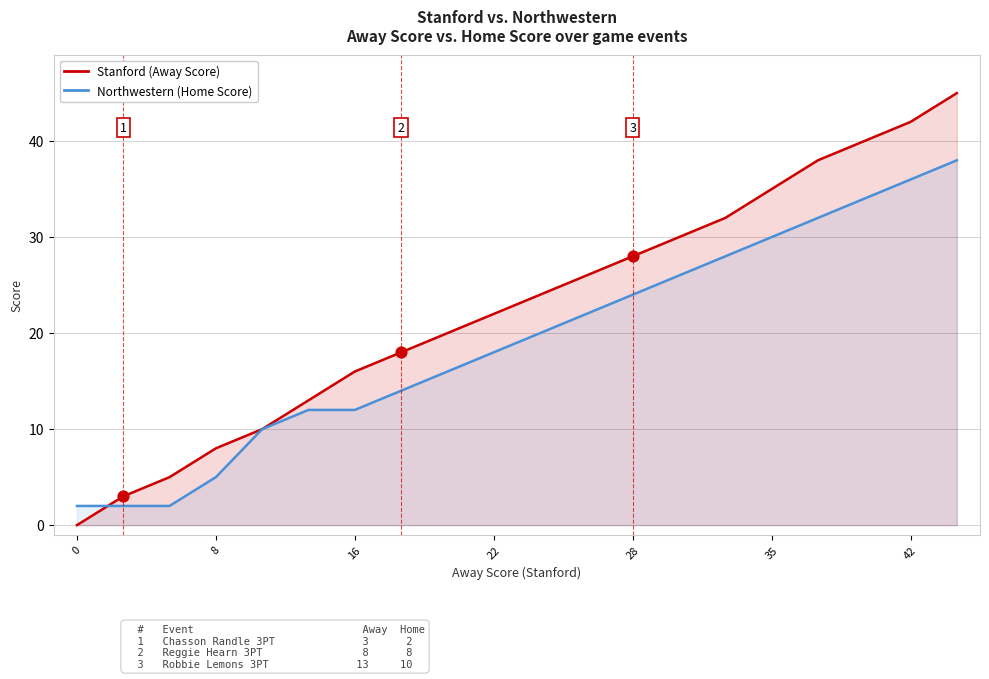

Which series has the widest spread of Y values?

Stanford (Away Score)